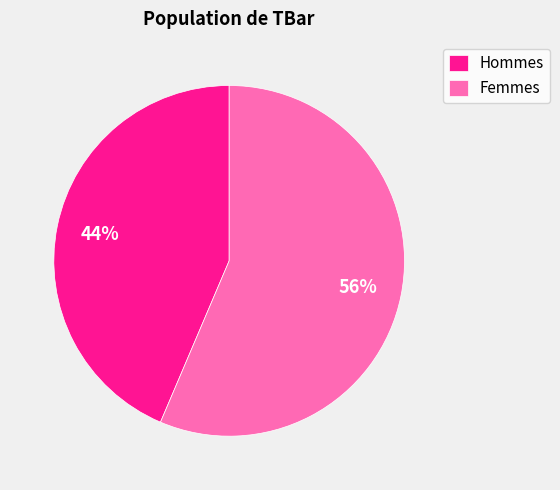

Which category has the smallest portion of the pie?

Hommes